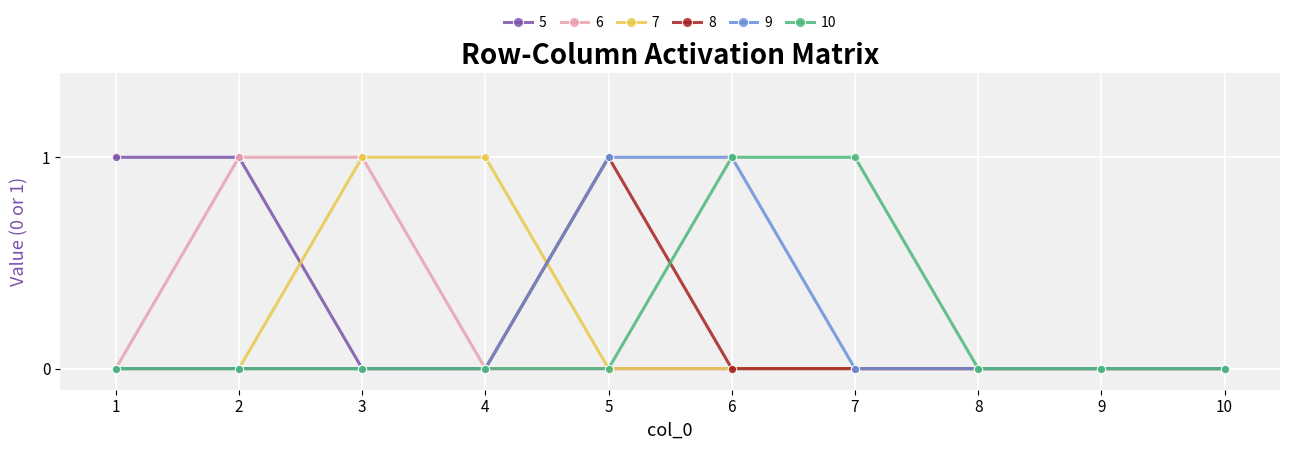

The 6 series shows 0 at 10. True or false?

True